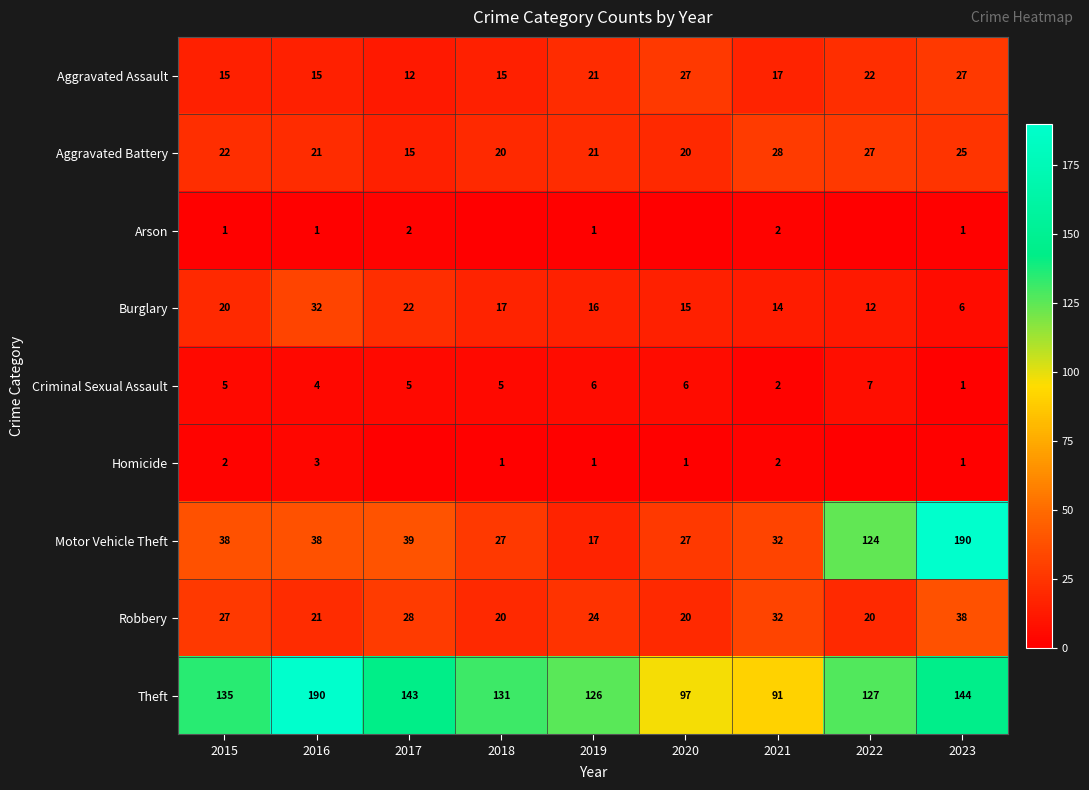

List the labels in order of Homicide value, largest first.

2016, 2015, 2021, 2018, 2019, 2020, 2023, 2017, 2022